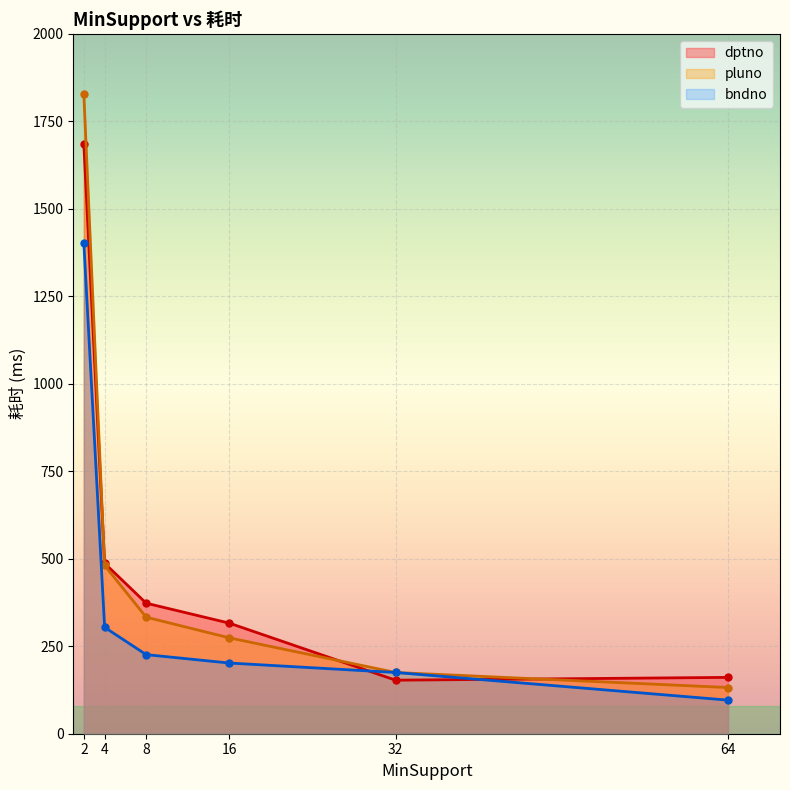

How many data points in pluno are above 333?

2